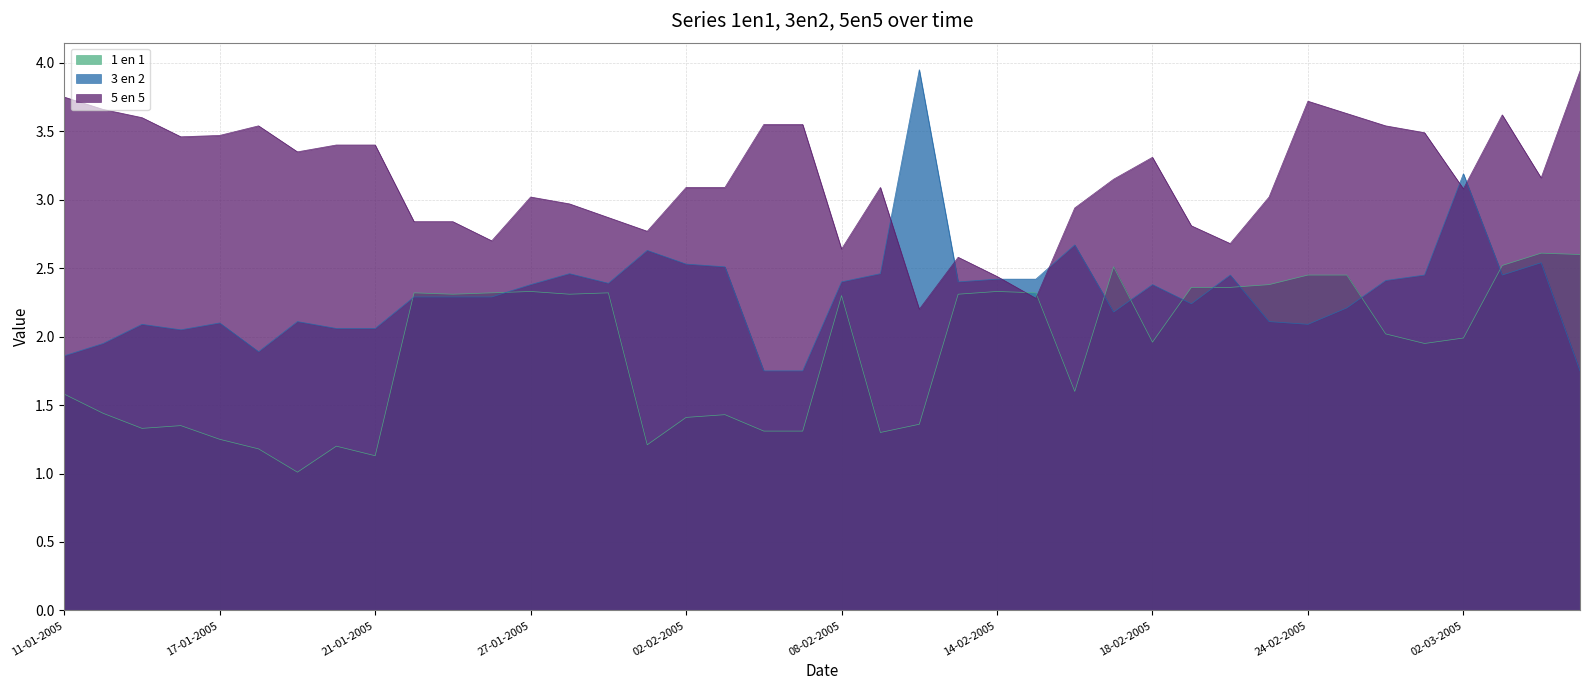

Rank the categories by 3 en 2 value from highest to lowest.

10-02-2005, 02-03-2005, 16-02-2005, 01-02-2005, 04-03-2005, 02-02-2005, 03-02-2005, 28-01-2005, 09-02-2005, 22-02-2005, 01-03-2005, 03-03-2005, 14-02-2005, 15-02-2005, 28-02-2005, 08-02-2005, 11-02-2005, 31-01-2005, 27-01-2005, 18-02-2005, 24-01-2005, 25-01-2005, 26-01-2005, 21-02-2005, 25-02-2005, 17-02-2005, 19-01-2005, 23-02-2005, 17-01-2005, 13-01-2005, 24-02-2005, 20-01-2005, 21-01-2005, 14-01-2005, 12-01-2005, 18-01-2005, 11-01-2005, 04-02-2005, 07-02-2005, 07-03-2005